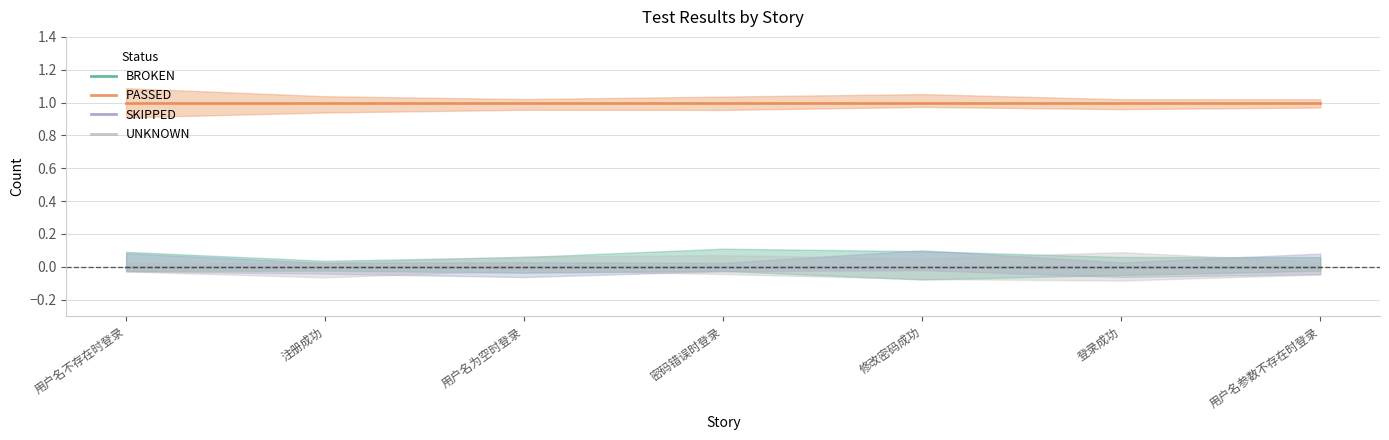

How many categories are shown in the chart?

7